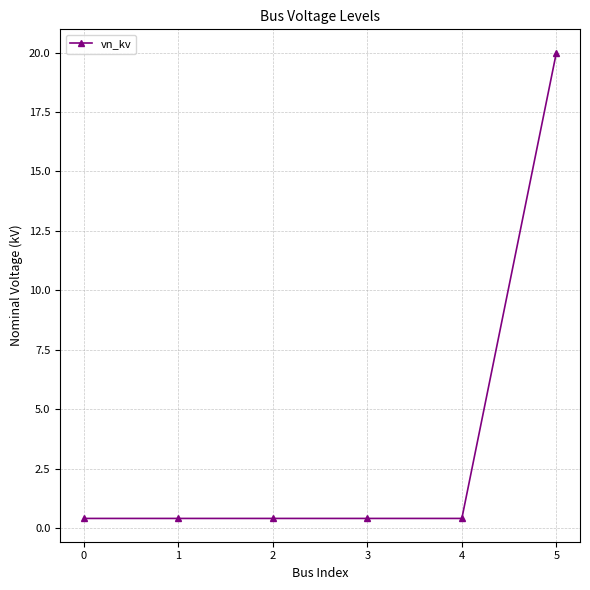

What is the value of the 5th point from the left?

0.4